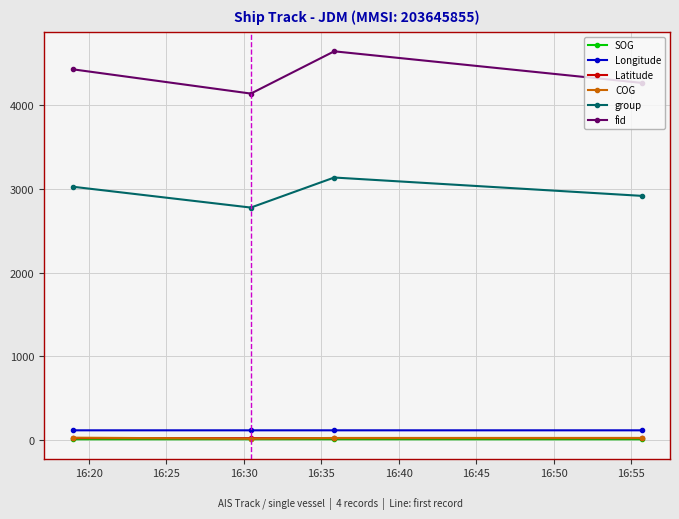

How many interior local peaks does the group series have?

1